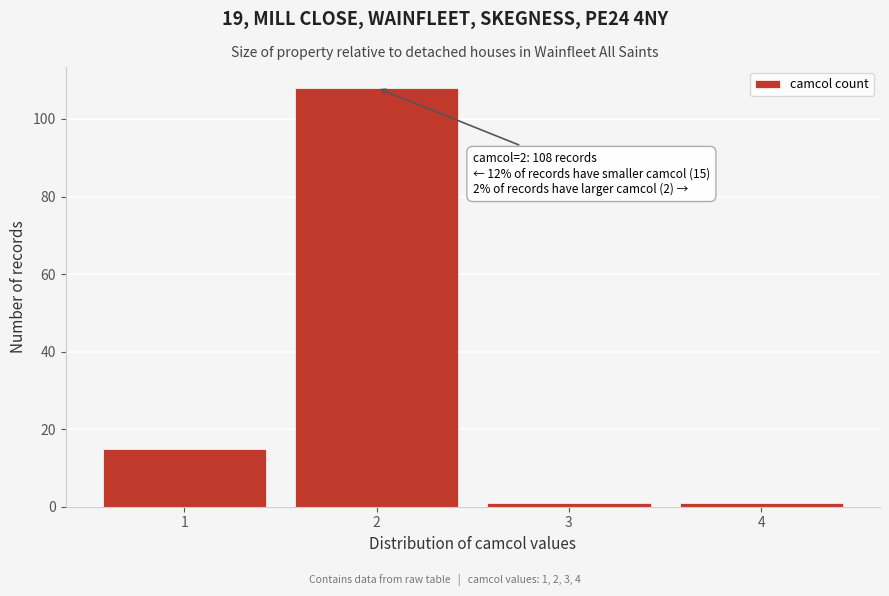

Reading left to right, what are all the values shown in this chart?

1=15	2=108	3=1	4=1